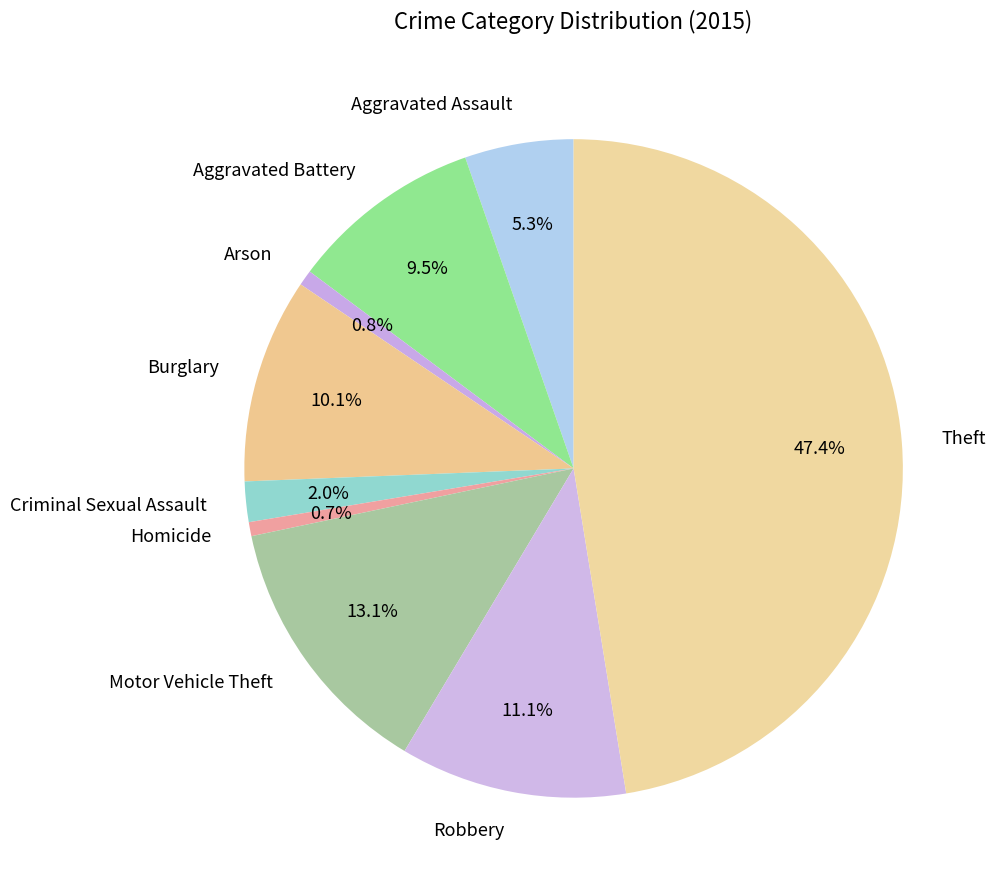

To the nearest percent, what is the combined percentage of Aggravated Battery and Aggravated Assault?

15%